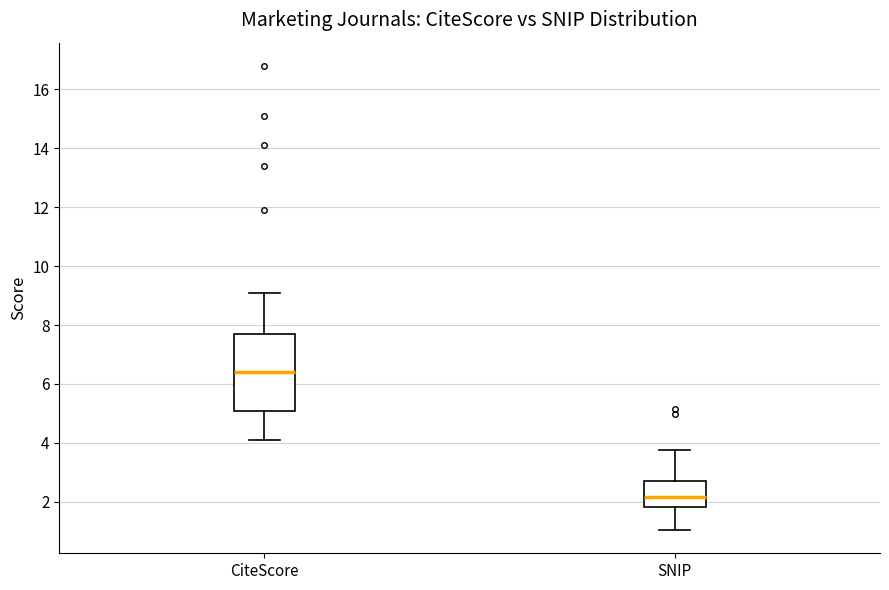

Comparing the boxes themselves (not the whiskers), which one is the tallest?

CiteScore